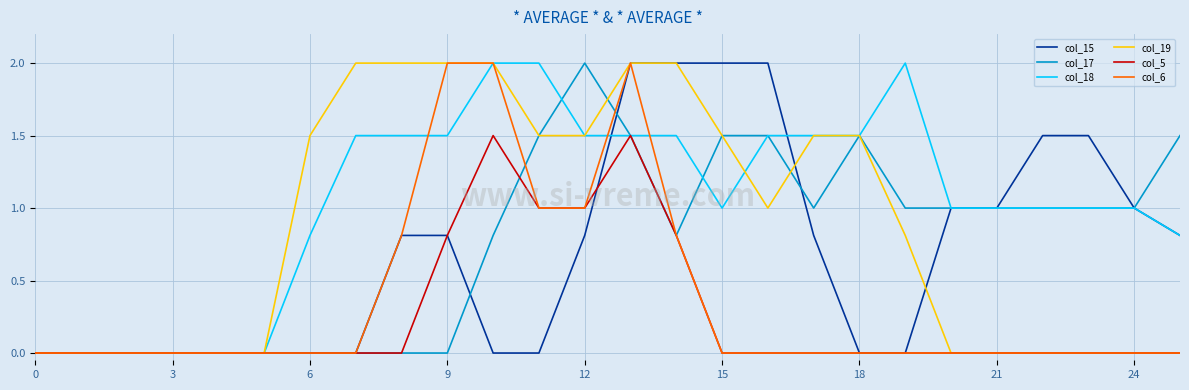

What are all the series names shown in the legend?

col_15, col_17, col_18, col_19, col_5, col_6